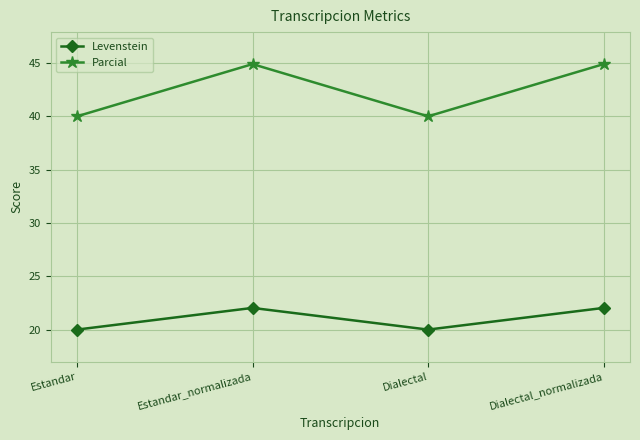

Reading left to right, transcribe all the data shown in this chart.

Levenstein: 20.0	22.0	20.0	22.0
Parcial: 40.0	44.9	40.0	44.9